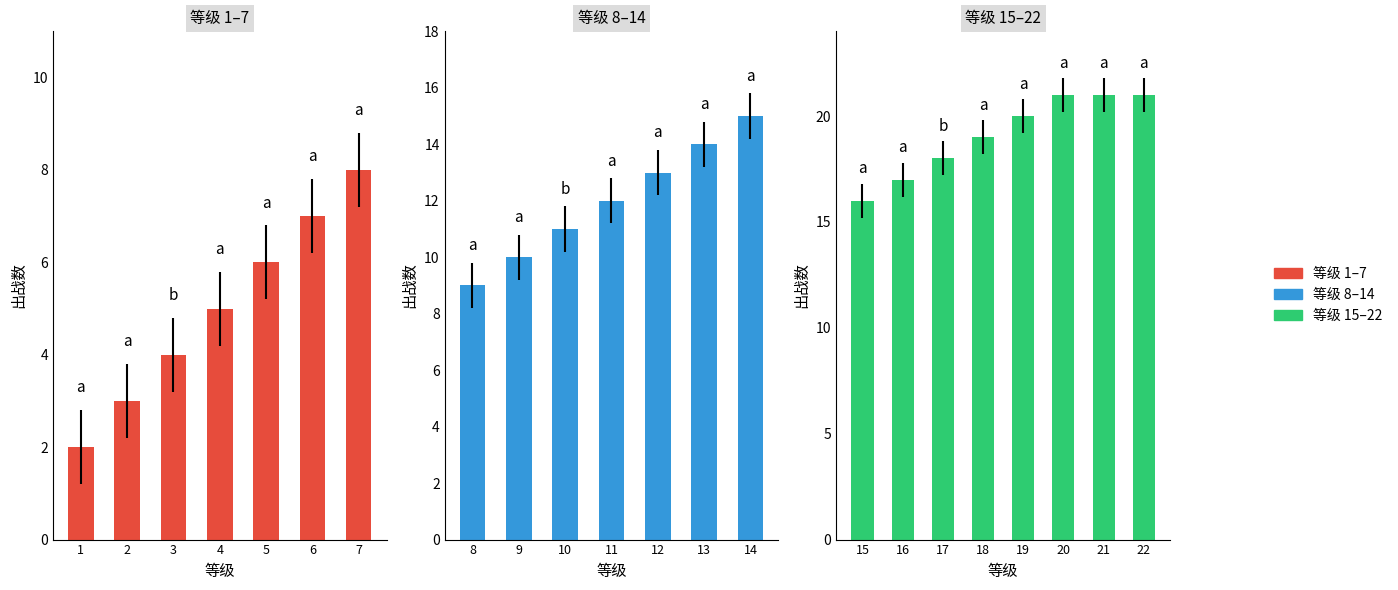

What is the value of the 19th bar from the left?

20